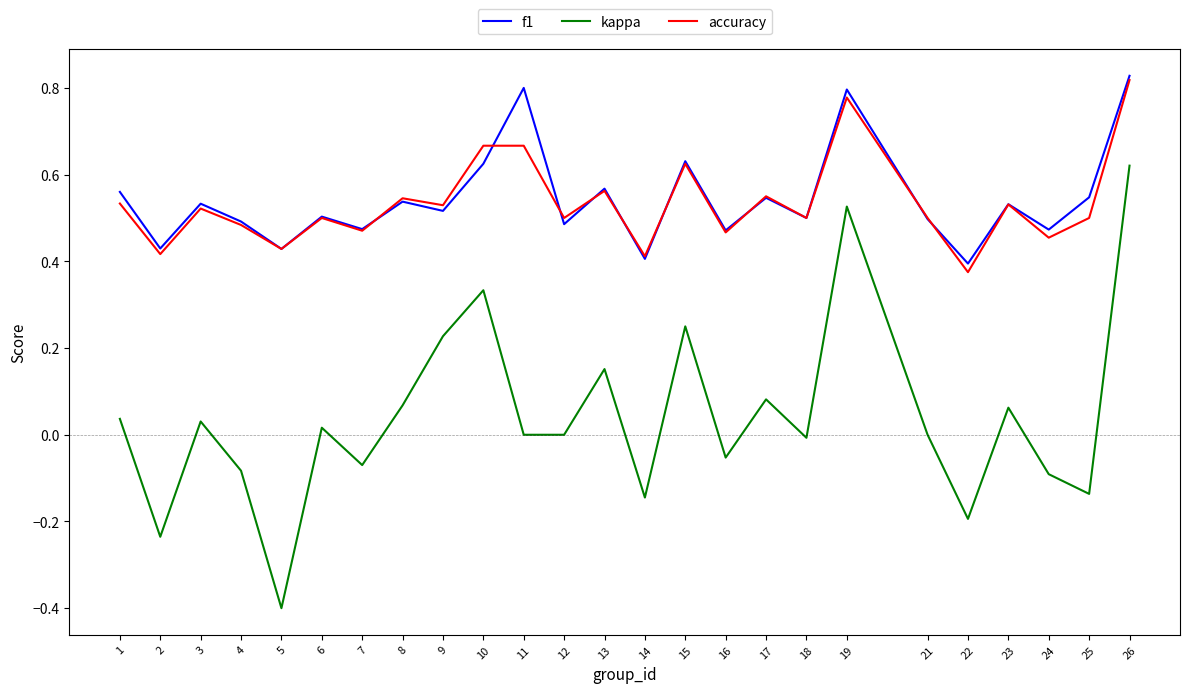

Which series has the largest range (max minus min)?

kappa